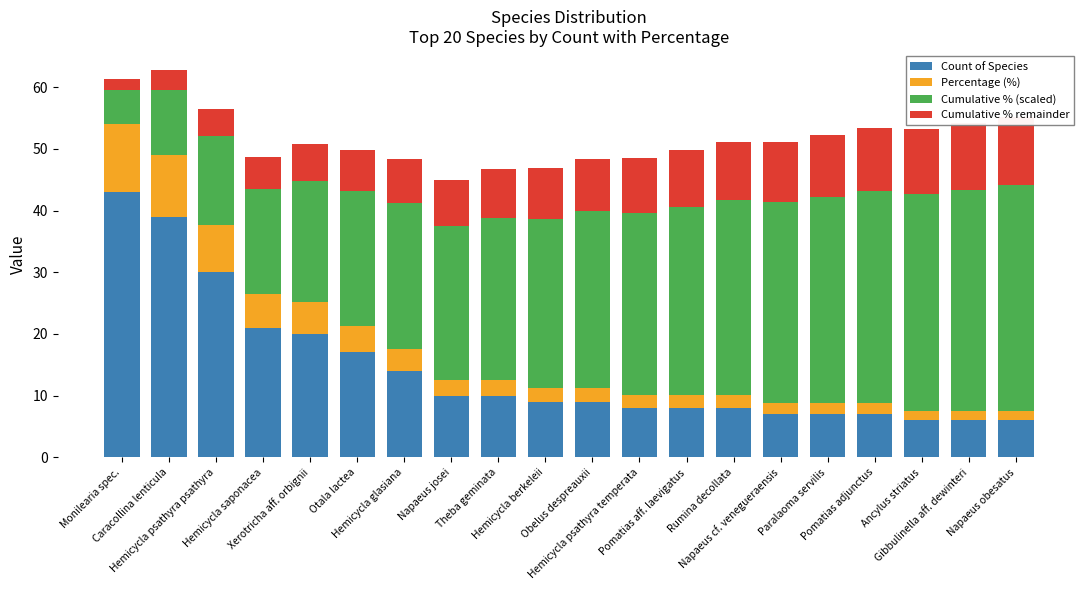

Between Napaeus josei and Paralaoma servilis, which is larger?

Napaeus josei